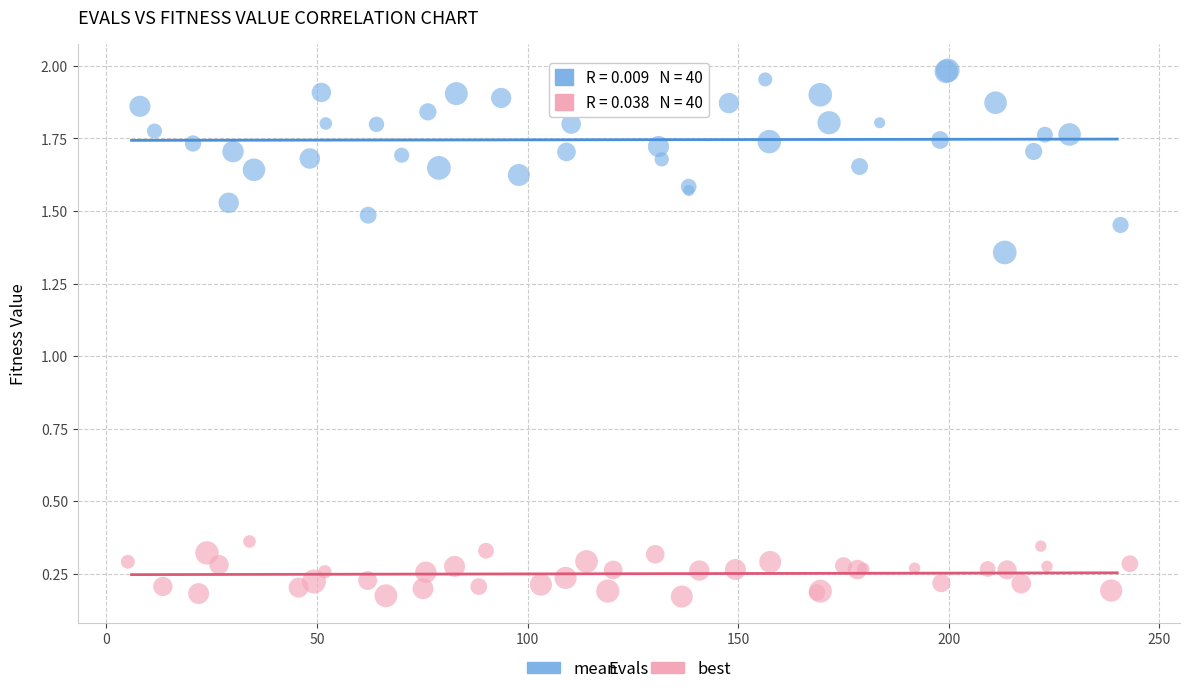

Which series contains the lowest Y value?

best